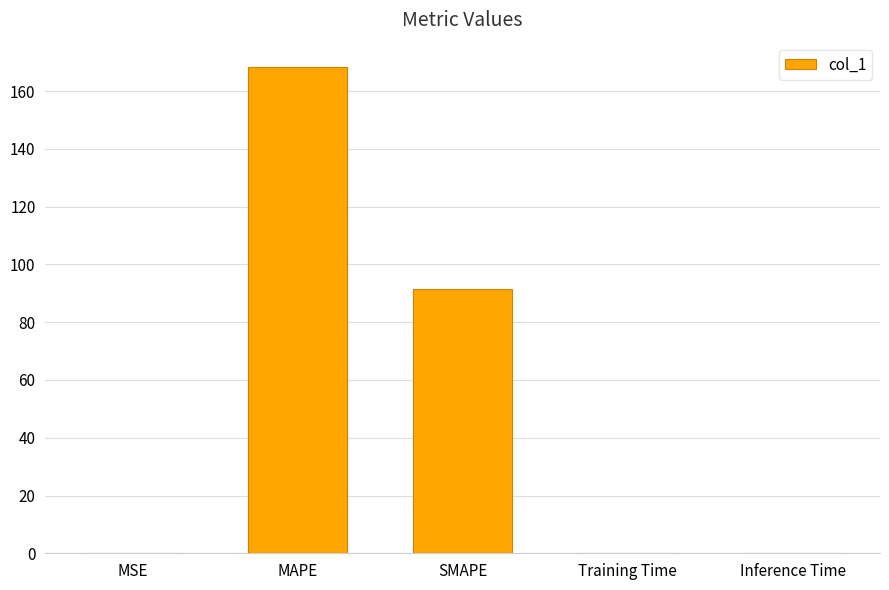

Which category has the highest value across all series?

MAPE